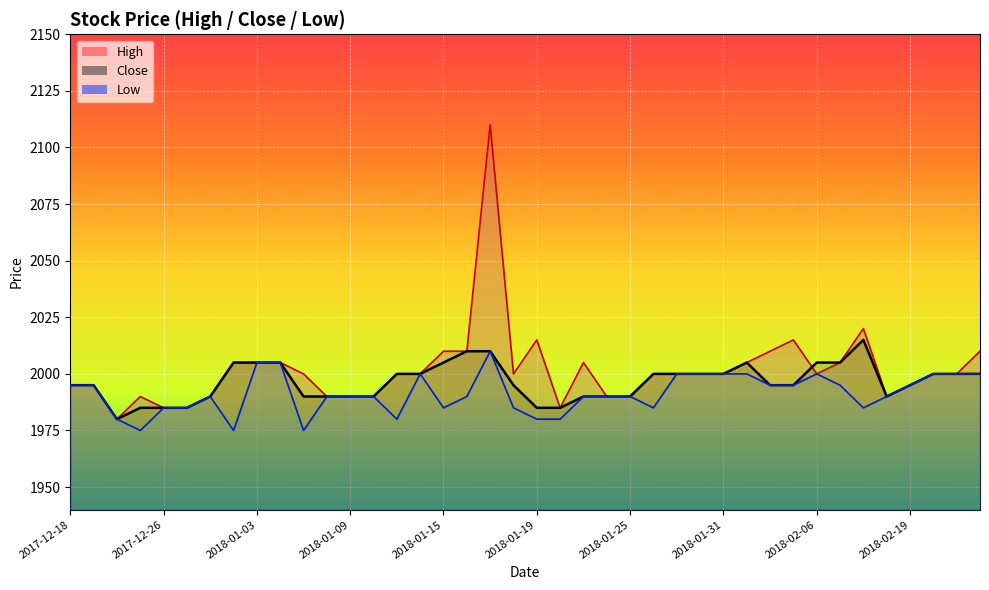

What is the average value of the Low series?

1991